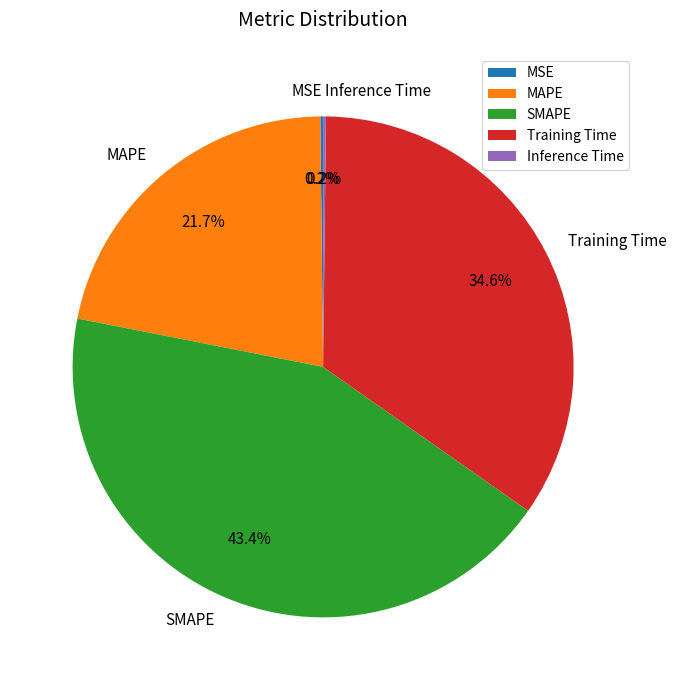

Is it true that SMAPE is 30% of the pie?

False